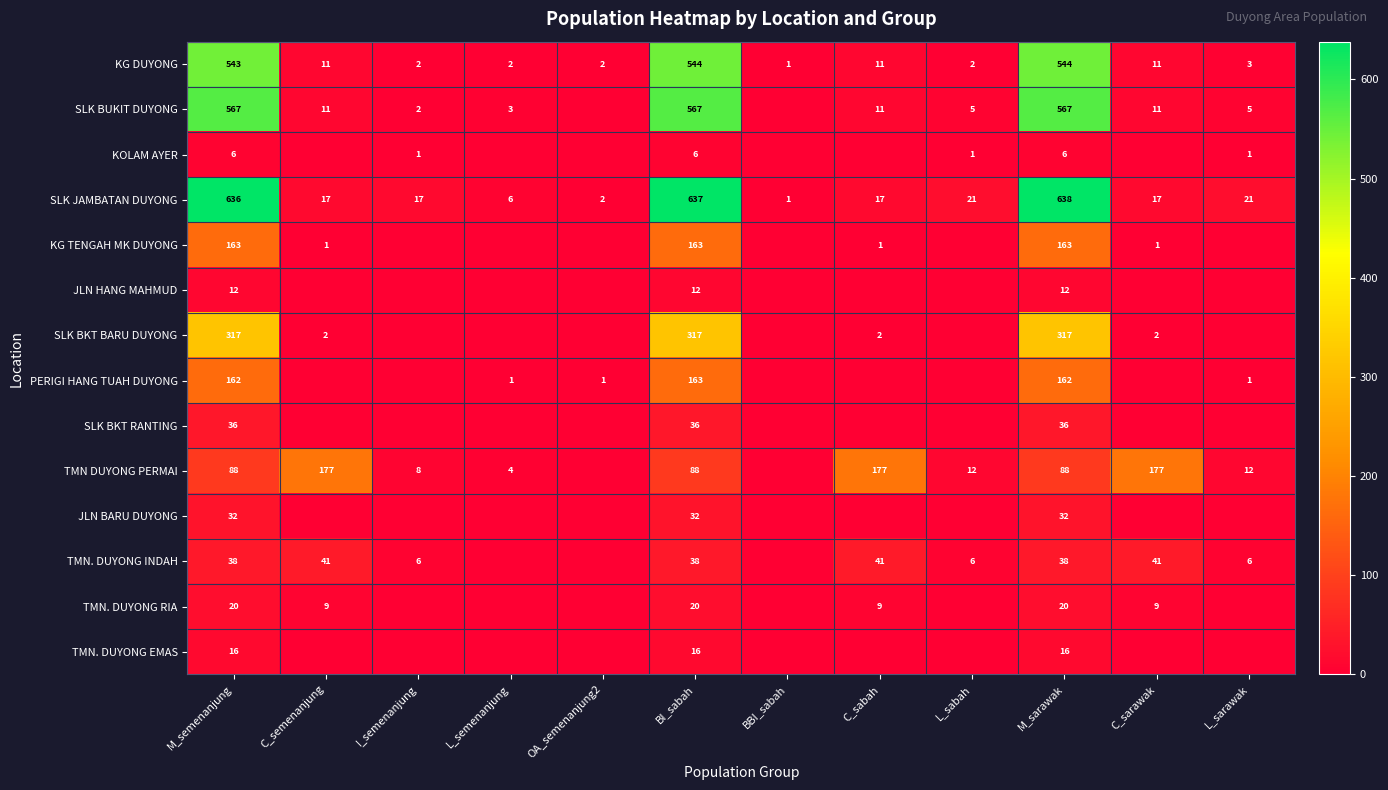

What is the total value across all series at C_semenanjung?

269